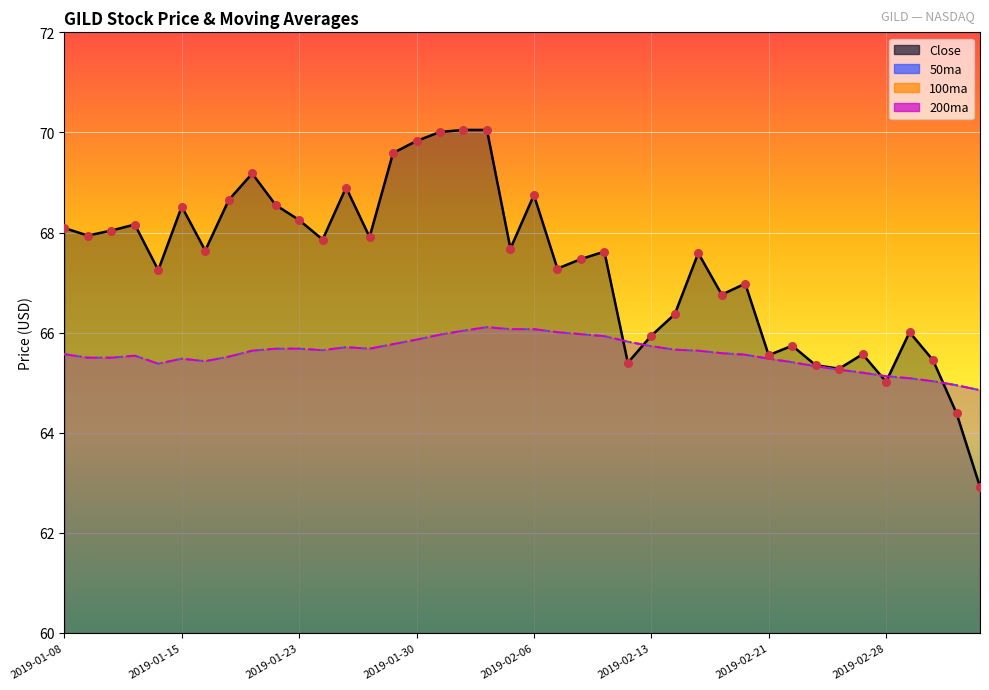

At which category is the sum across all series the highest?

2019-02-04